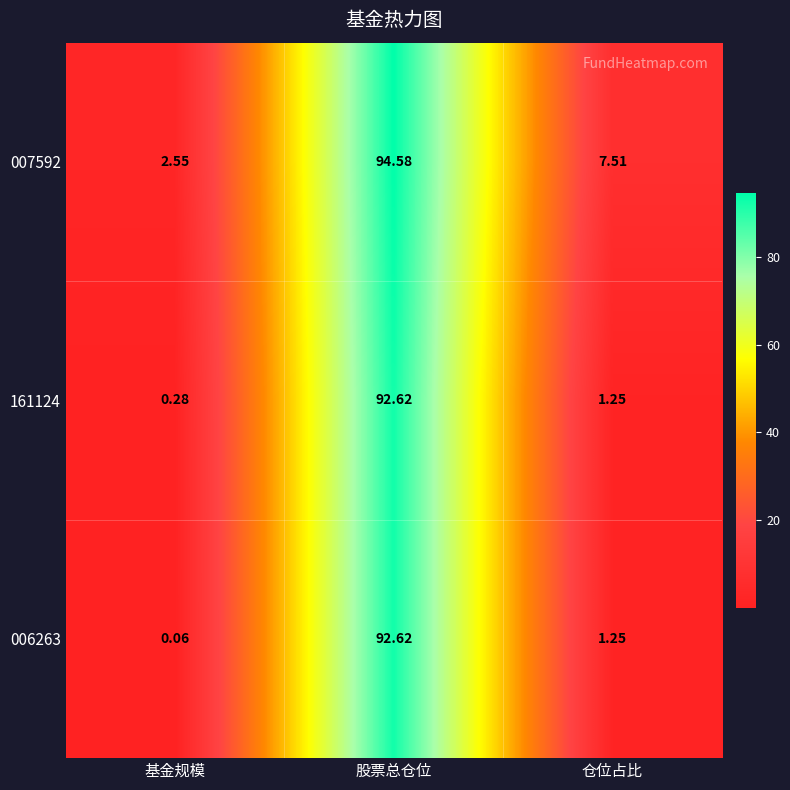

Which category has the lowest value in the 006263 series?

基金规模